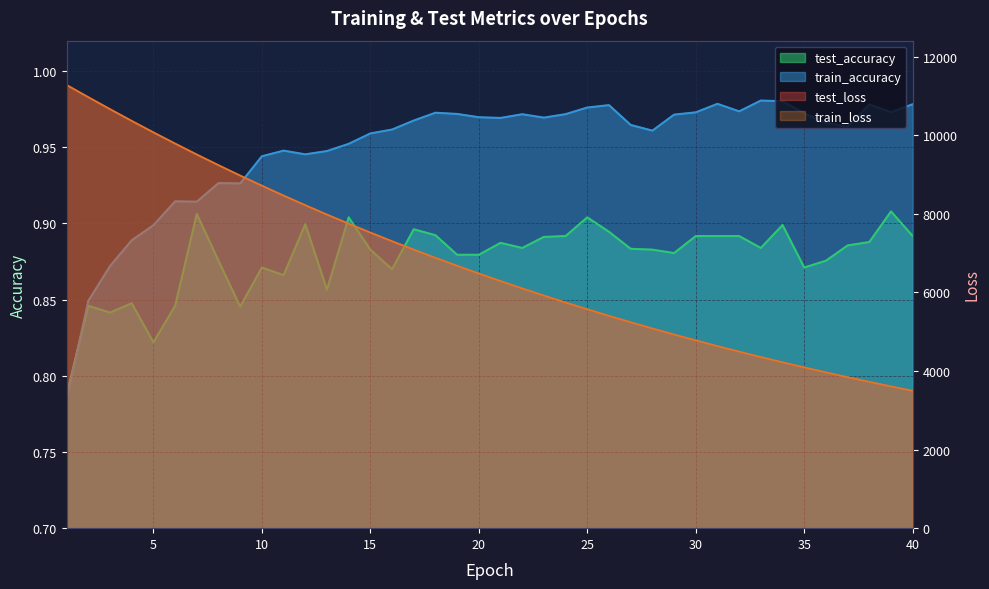

What is the sum of the test_accuracy values at 26 and 13?

1.8